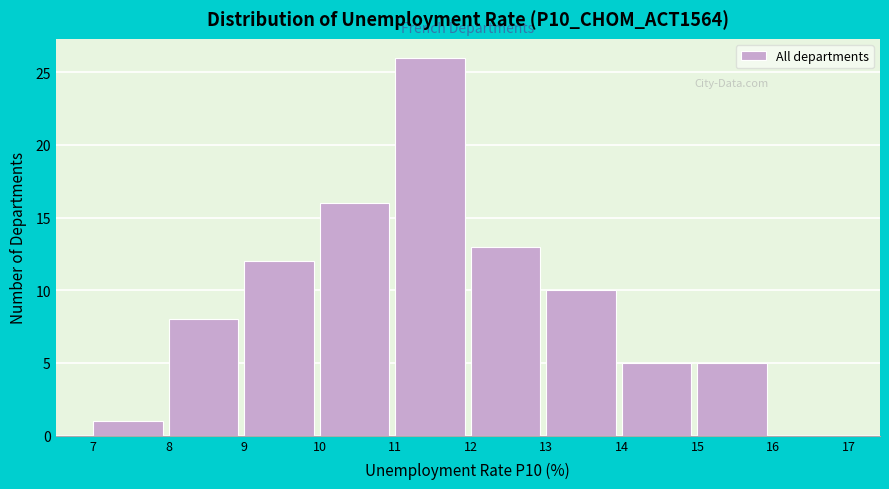

Reading left to right, list every bar in this chart as the range it spans on the x-axis followed by its height. The values are not printed on the chart, so give them approximately, as read against the axis.

7 to 8: 1
8 to 9: 8
9 to 10: 12
10 to 11: 16
11 to 12: 26
12 to 13: 13
13 to 14: 10
14 to 15: 5
15 to 16: 5
16 to 17: 0